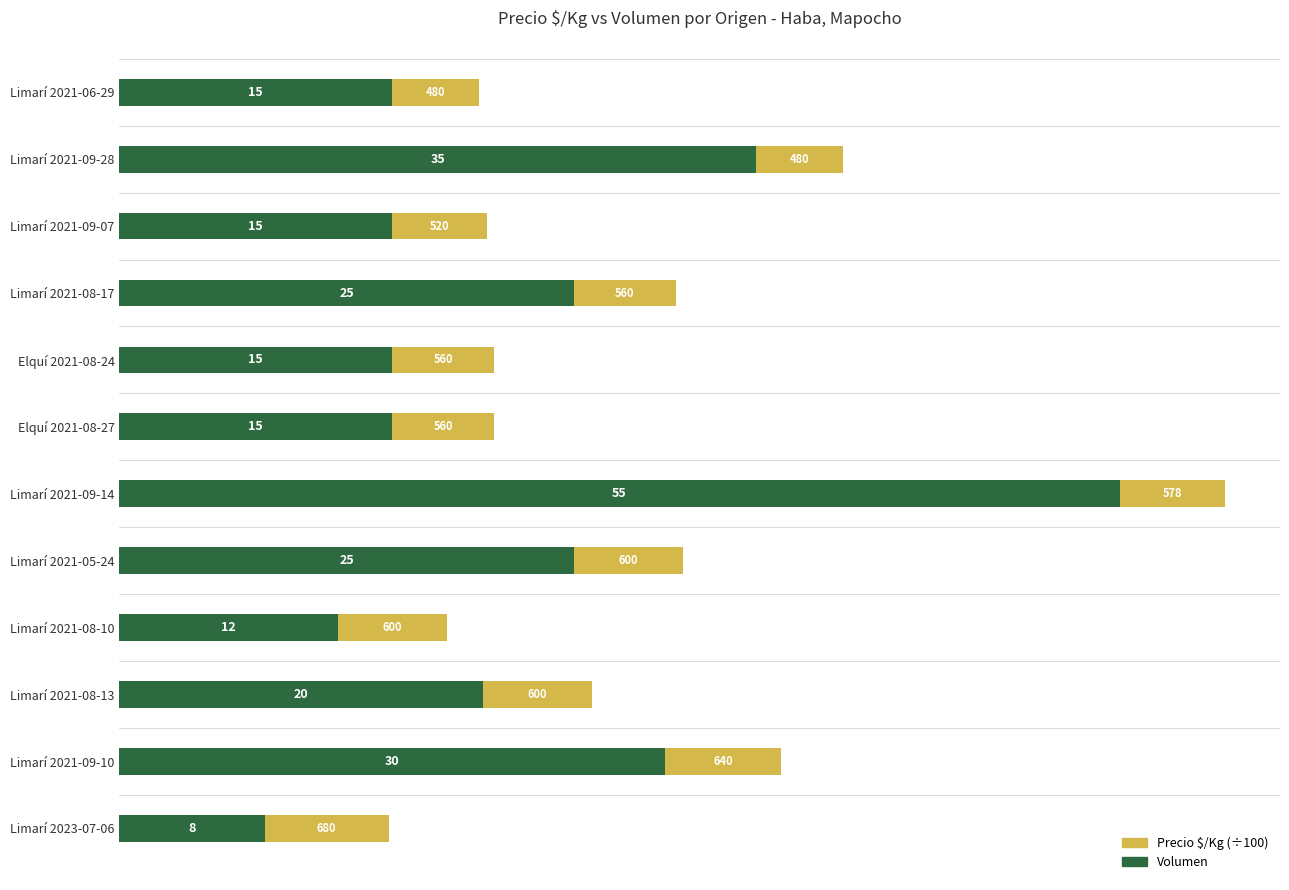

What are all the series names shown in the legend?

Precio $/Kg (÷100), Volumen